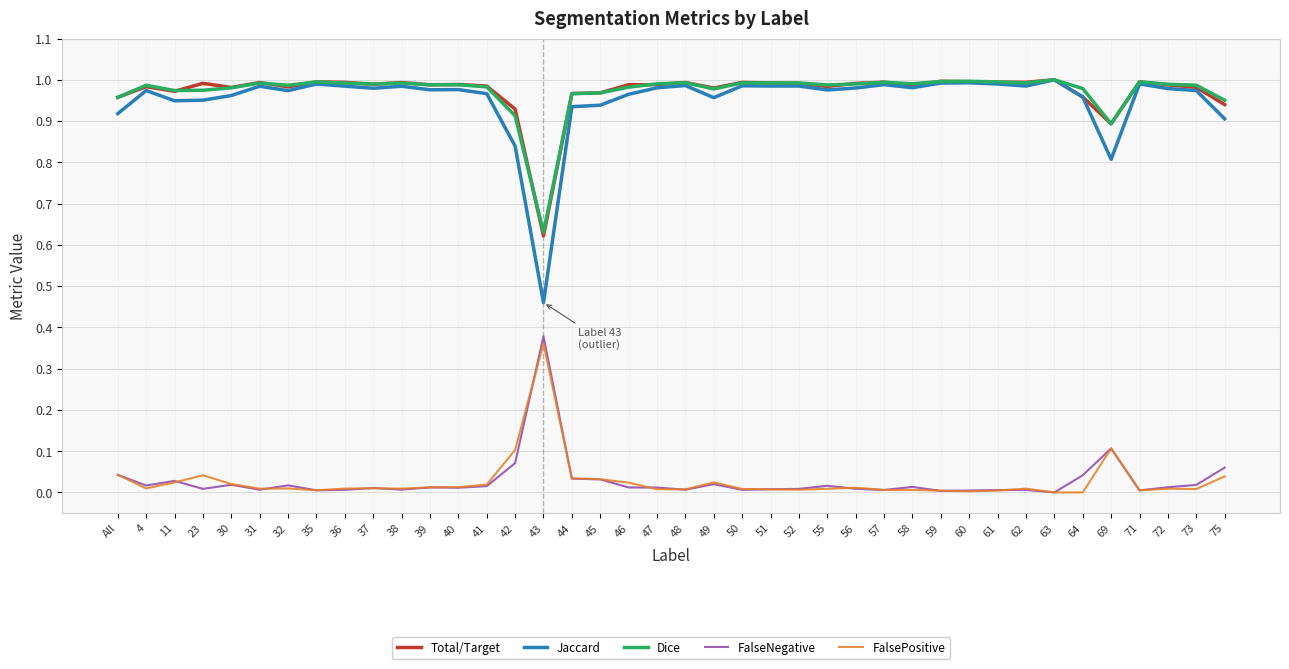

Is it true that Jaccard equals 1.0 at 39?

True